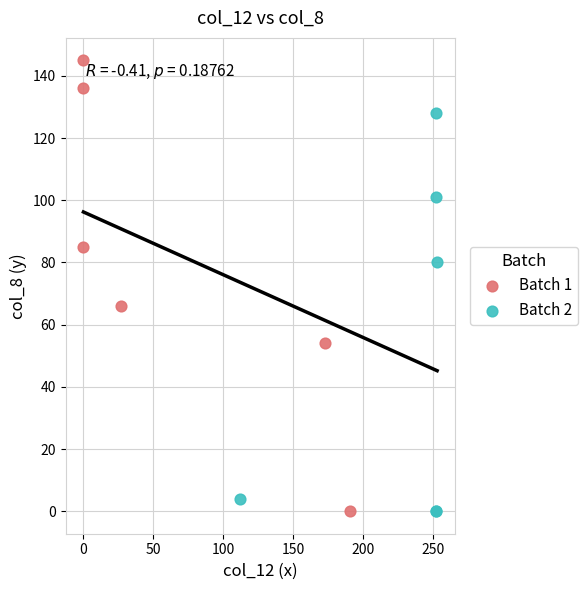

Which series reaches the maximum Y coordinate?

Batch 1